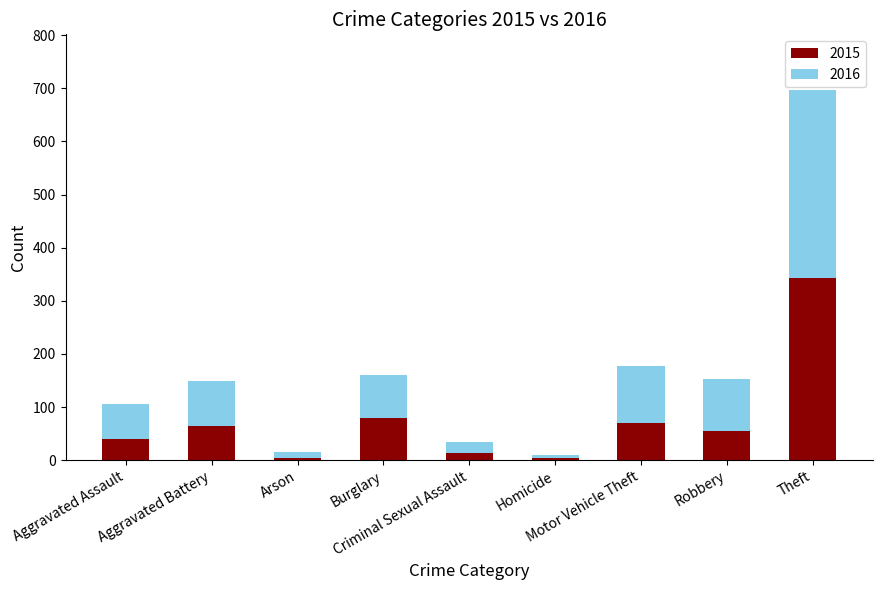

What is the difference between the maximum and minimum values in the 2015 series?

339